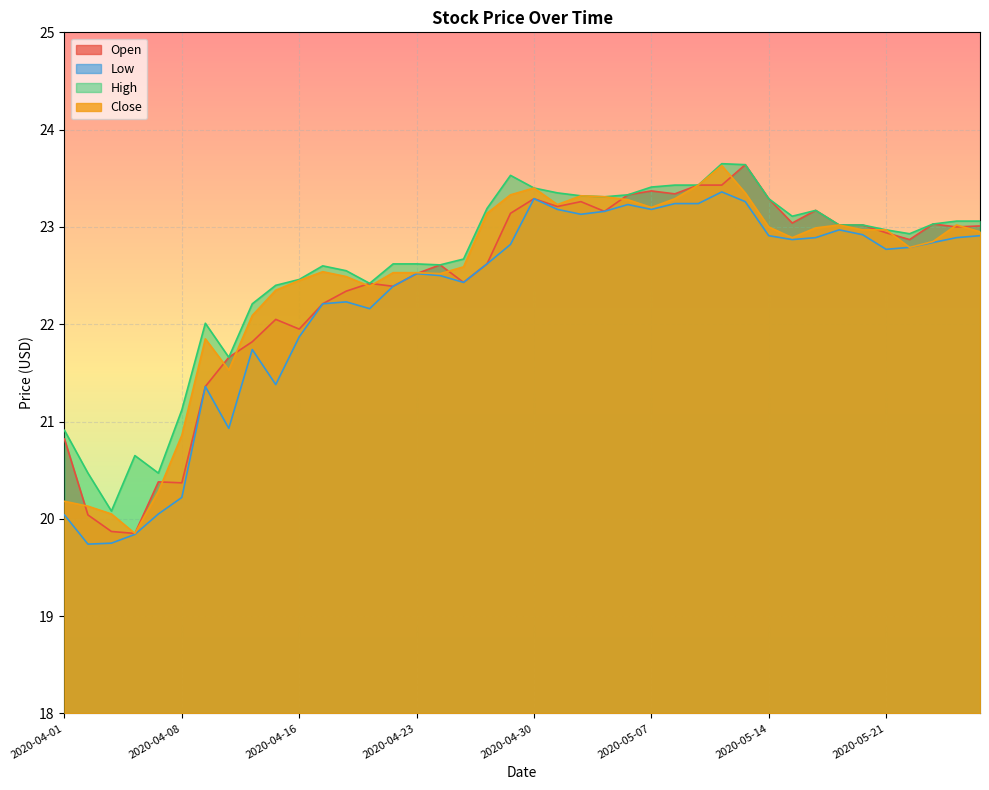

What is the total value across all series at 2020-05-13?

93.9